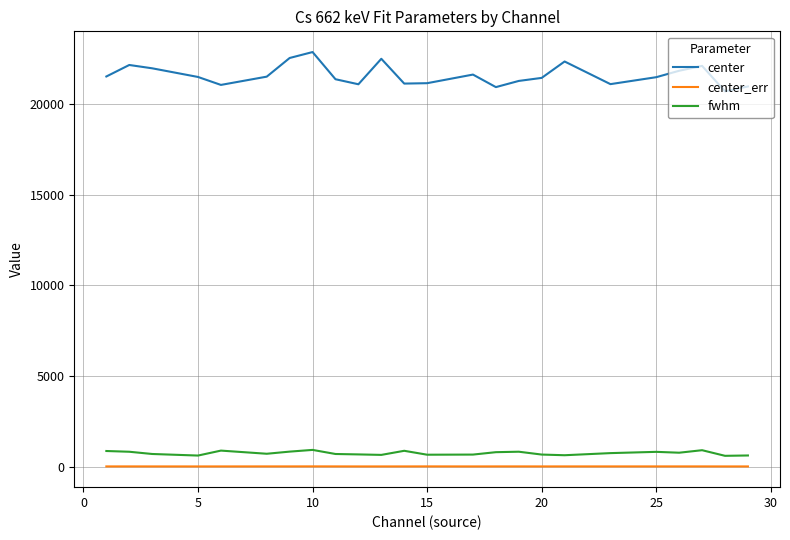

Which series has the largest range (max minus min)?

center